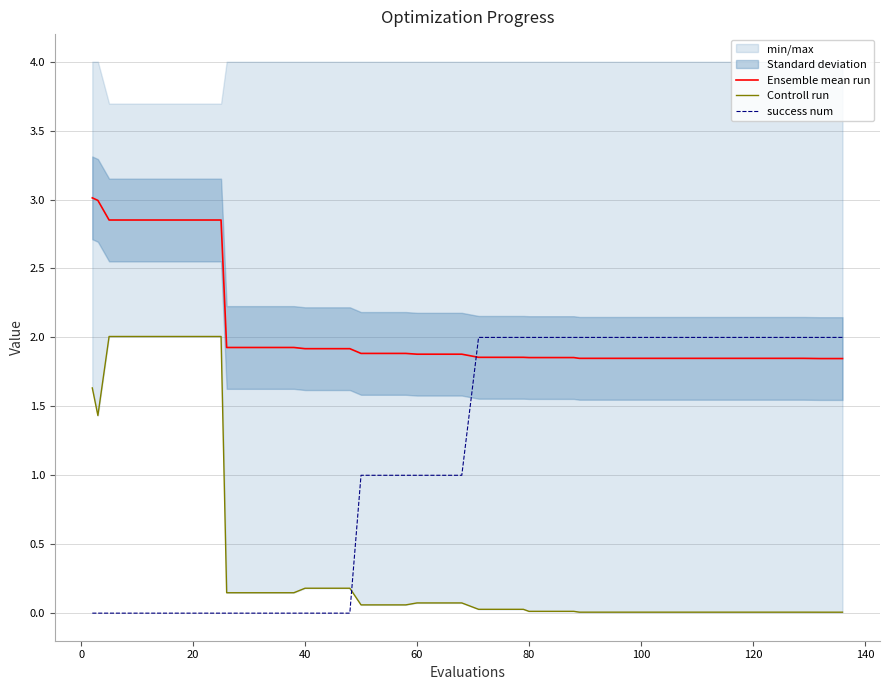

How many lines are shown in the chart?

3